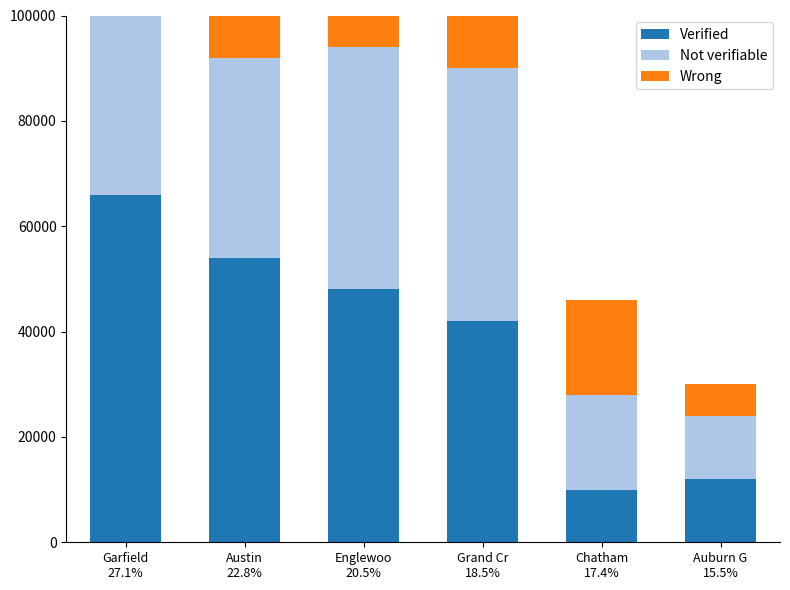

Rank the series at Austin
22.8% from lowest to highest value.

Not verifiable, Wrong, Verified